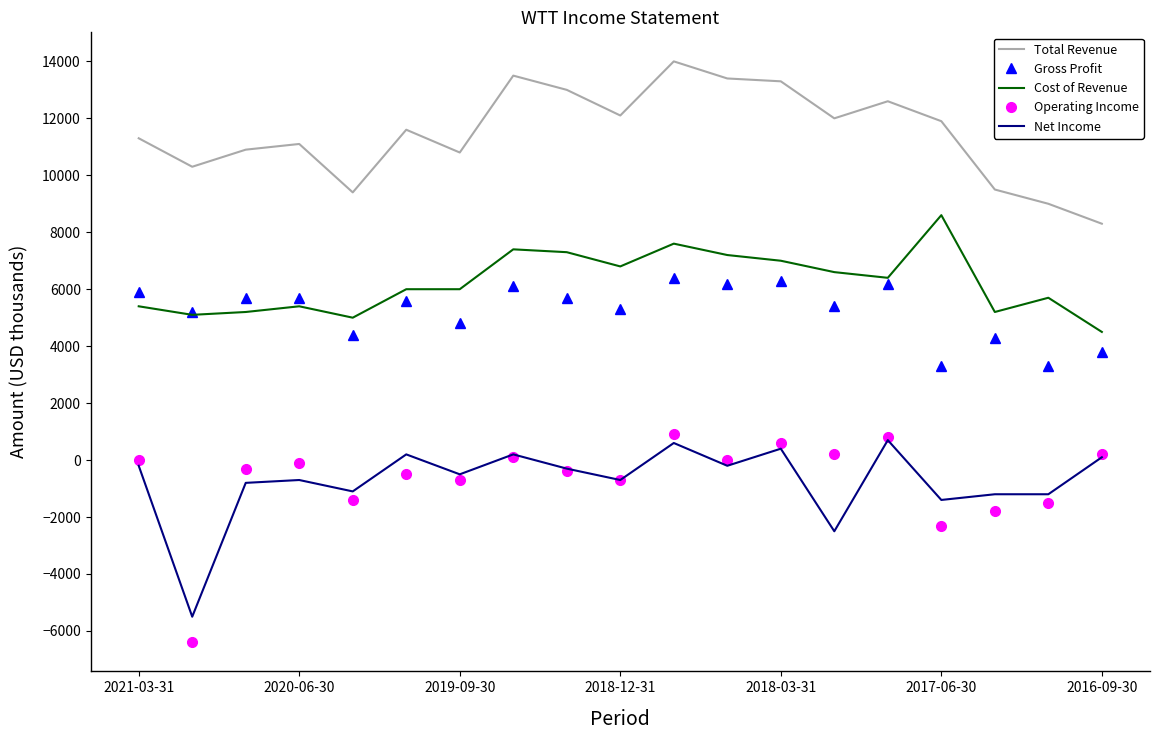

True or false: Cost of Revenue and Net Income cross at least once.

False